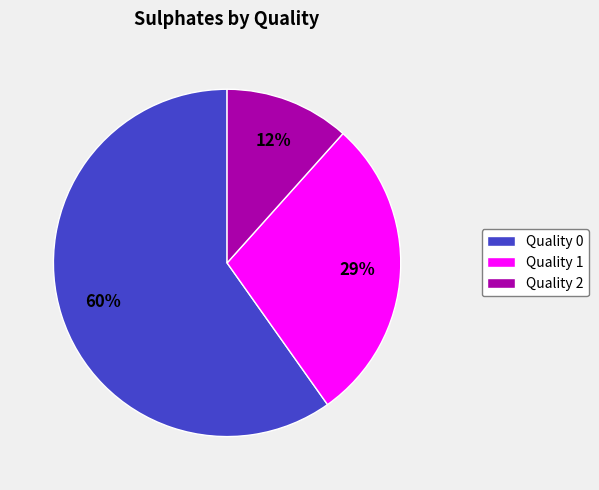

Which category has the biggest portion of the pie?

Quality 0